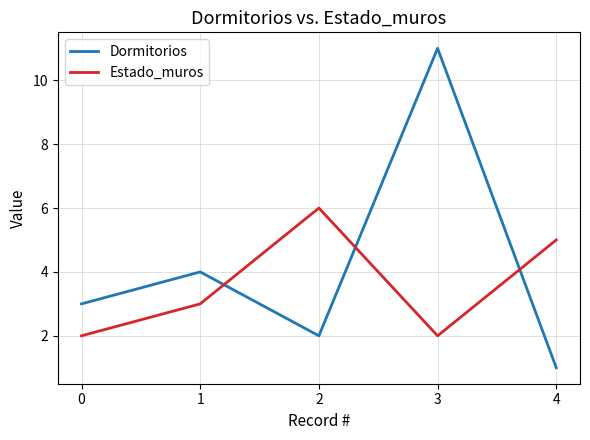

How many interior local peaks does the Dormitorios series have?

2